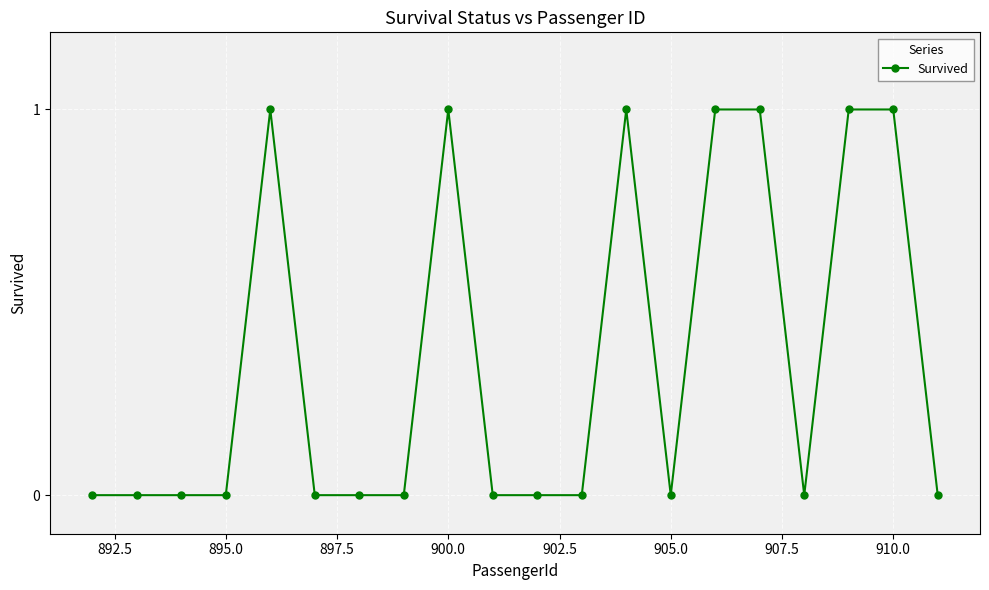

True or false: the data has more than 0 interior local peaks.

True